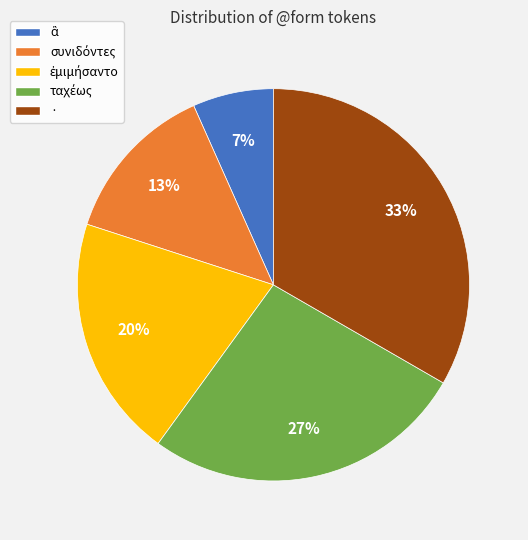

Which slice is the largest?

·